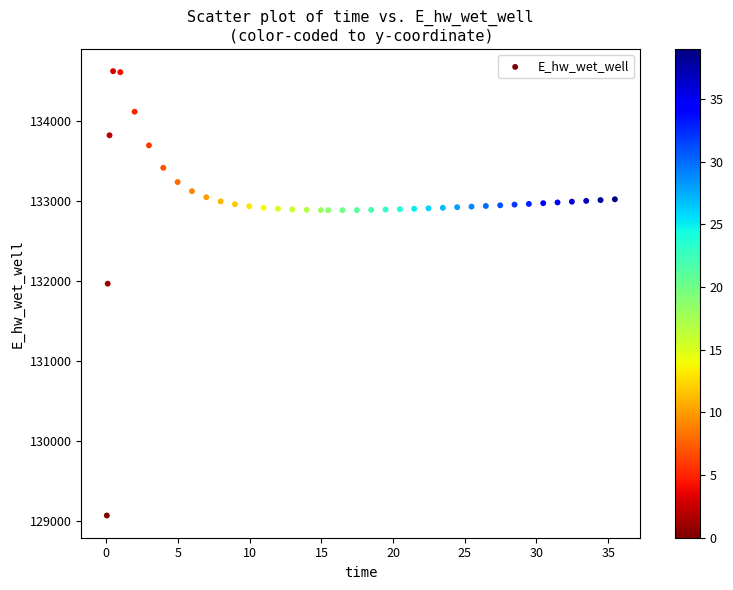

What Y value in the scatter plot is closest to 131849?

131970.0